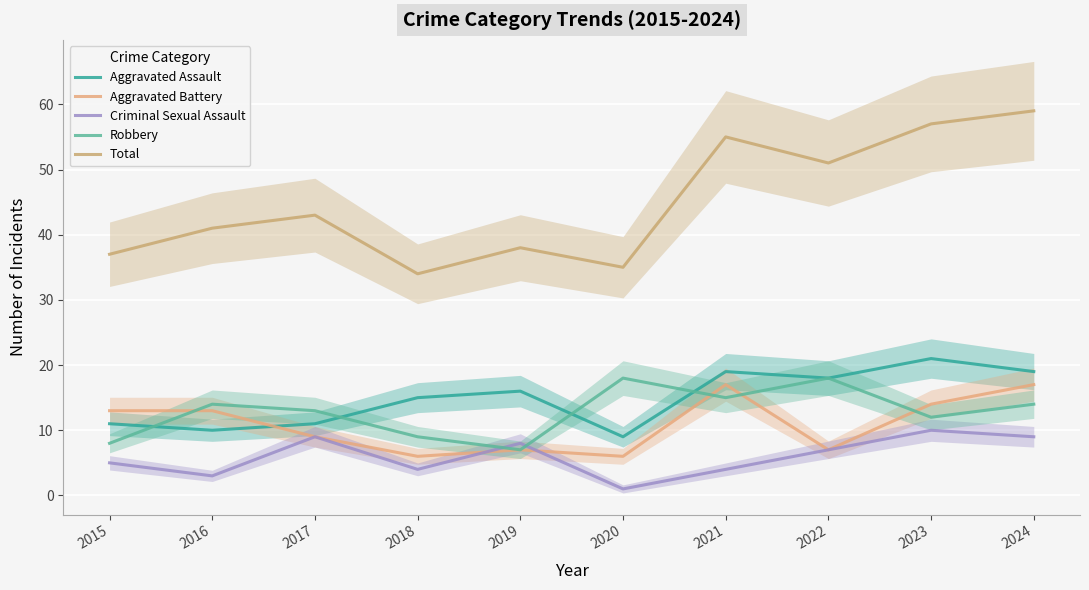

The Total series shows 41 at 2016. True or false?

True